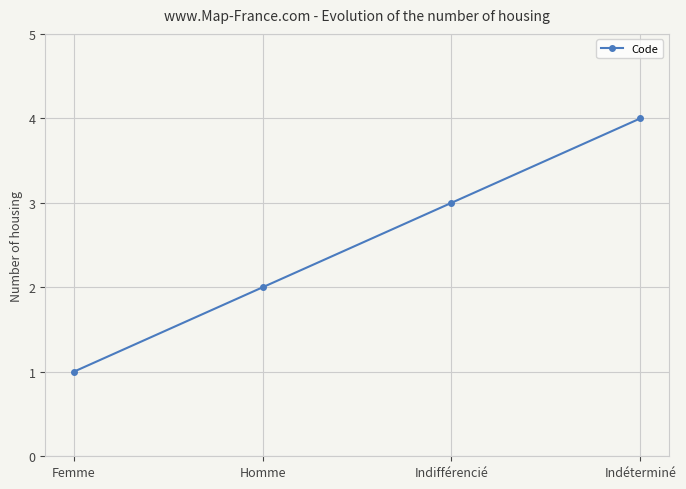

What position from the left is Femme?

1